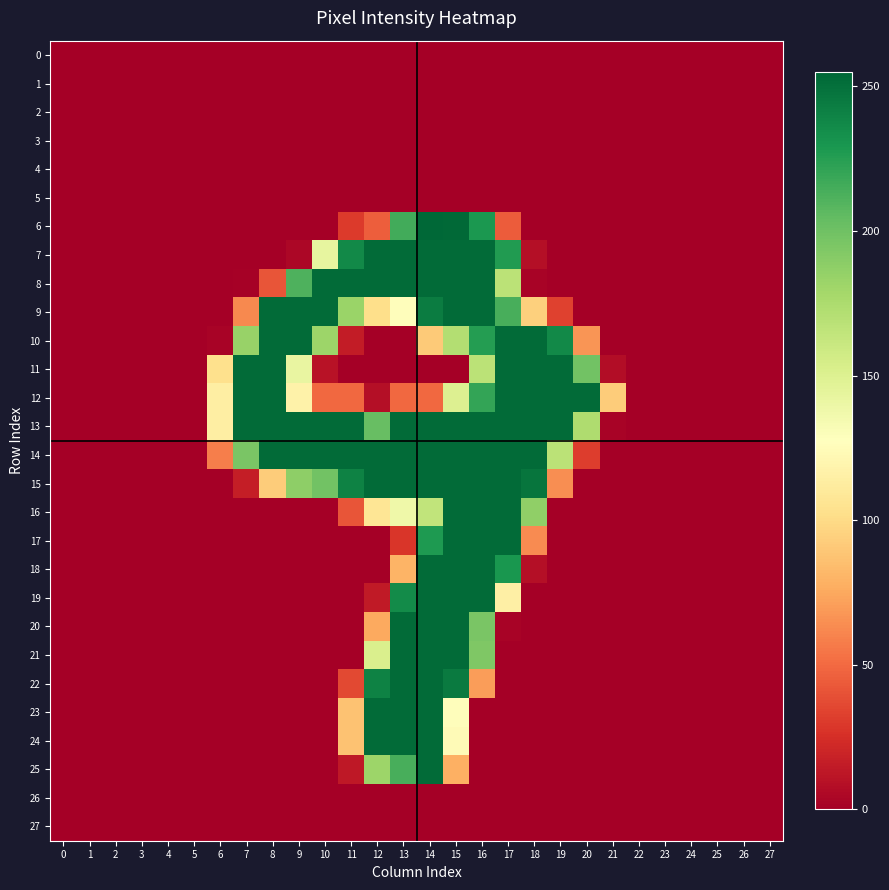

What is the spread (max minus min) of values at 20?

253